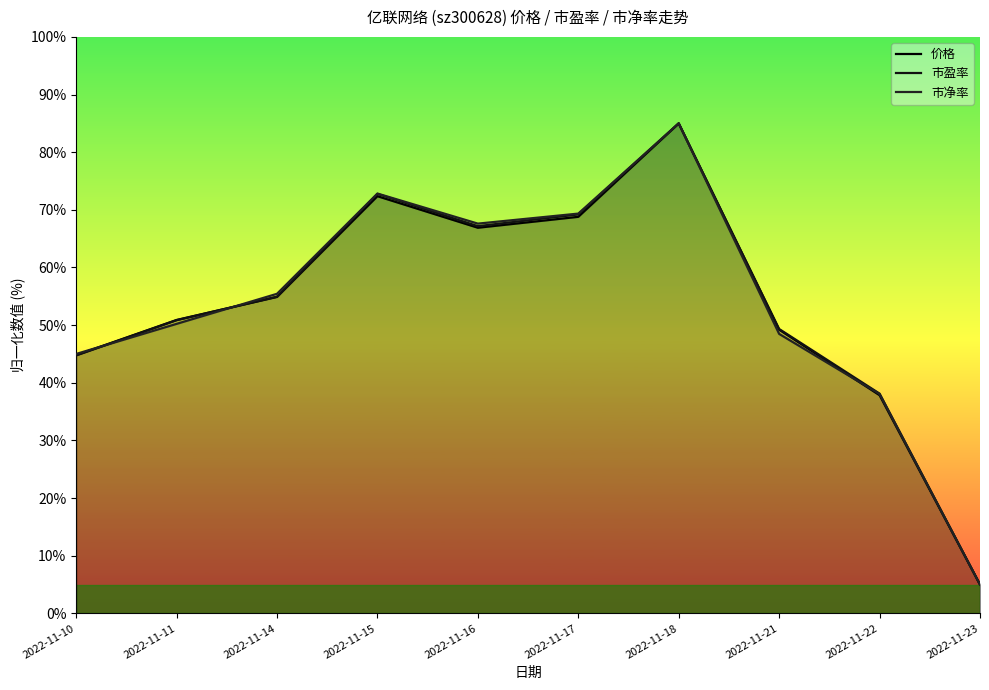

What is the difference between the highest and lowest values at 2022-11-21?

0.9